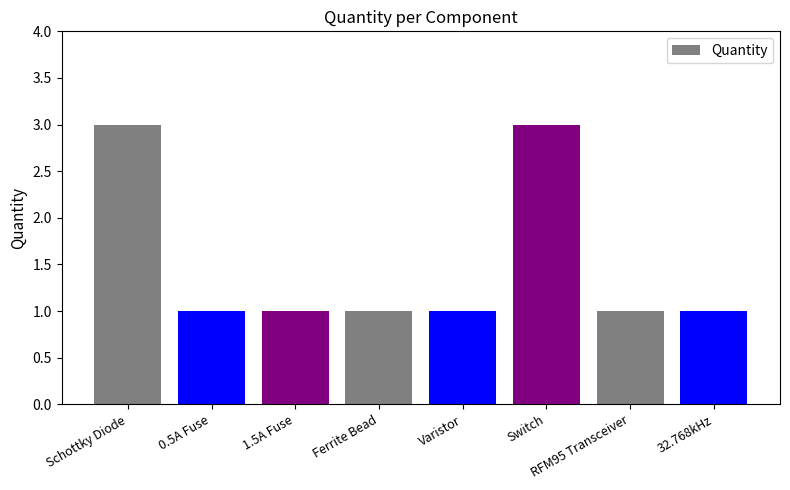

What is the label of the 7th bar from the left?

RFM95 Transceiver